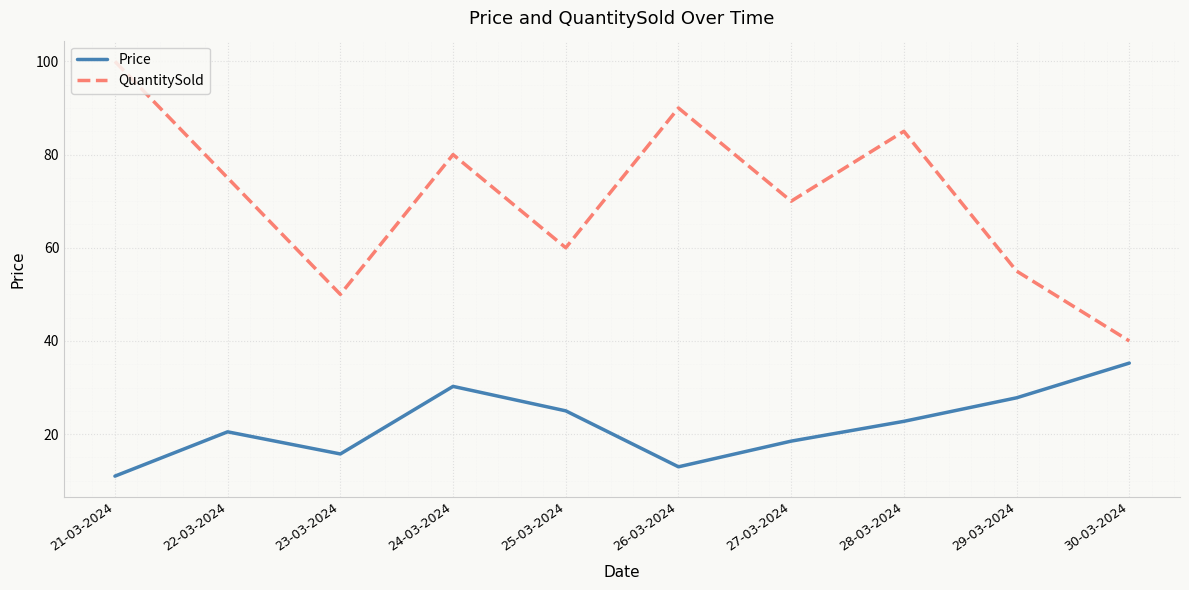

Rank the series at 28-03-2024 from lowest to highest value.

Price, QuantitySold